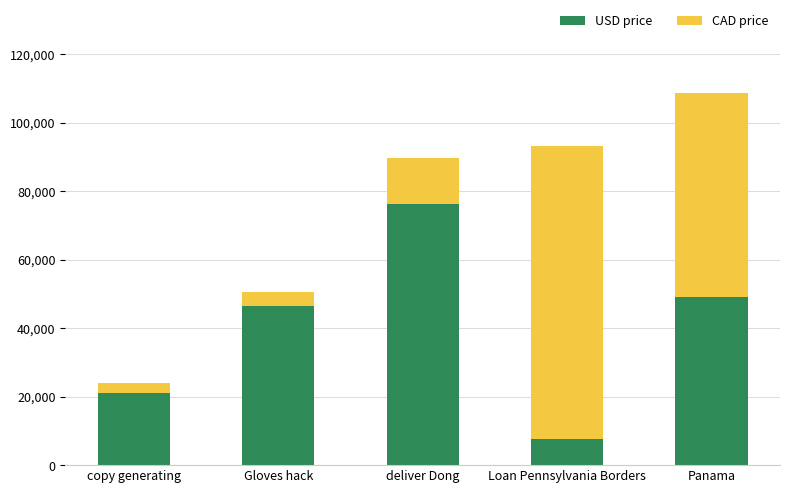

What is the difference between the maximum and minimum values in the USD price series?

68810